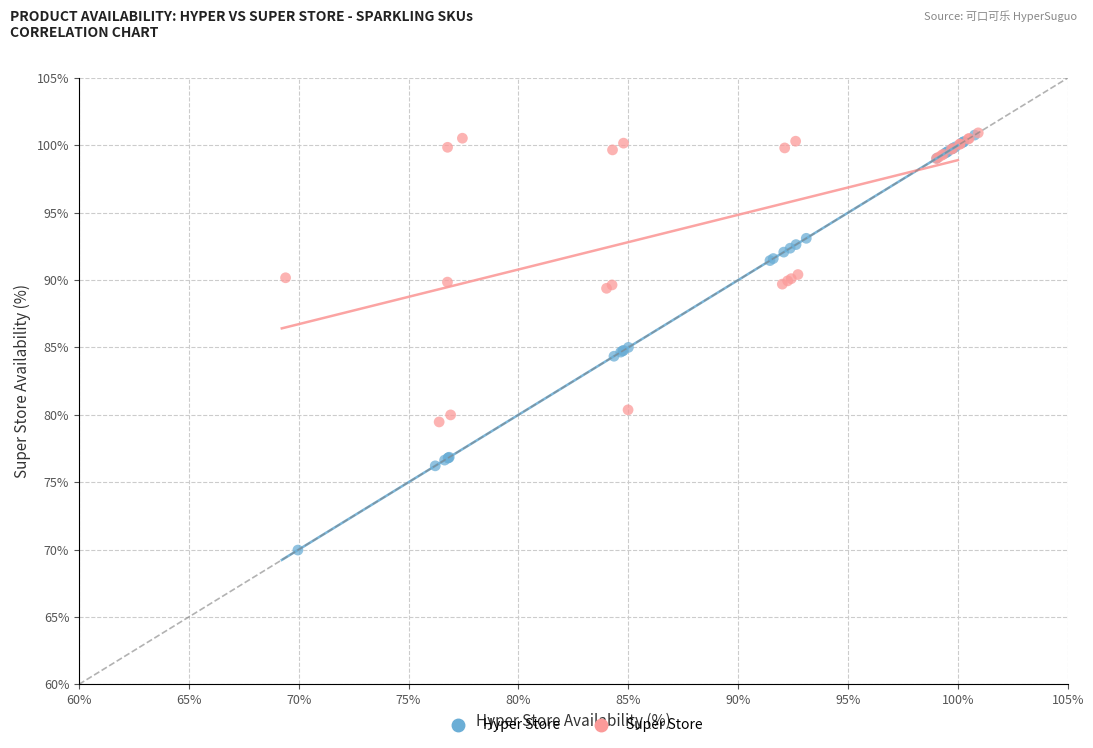

Which series reaches the minimum Y coordinate?

Hyper Store